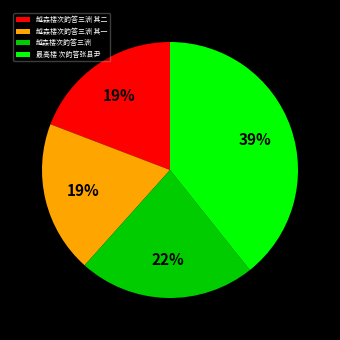

Do 越森楼次韵答三洲 其二 and 越森楼次韵答三洲 together represent more than half of the pie?

No